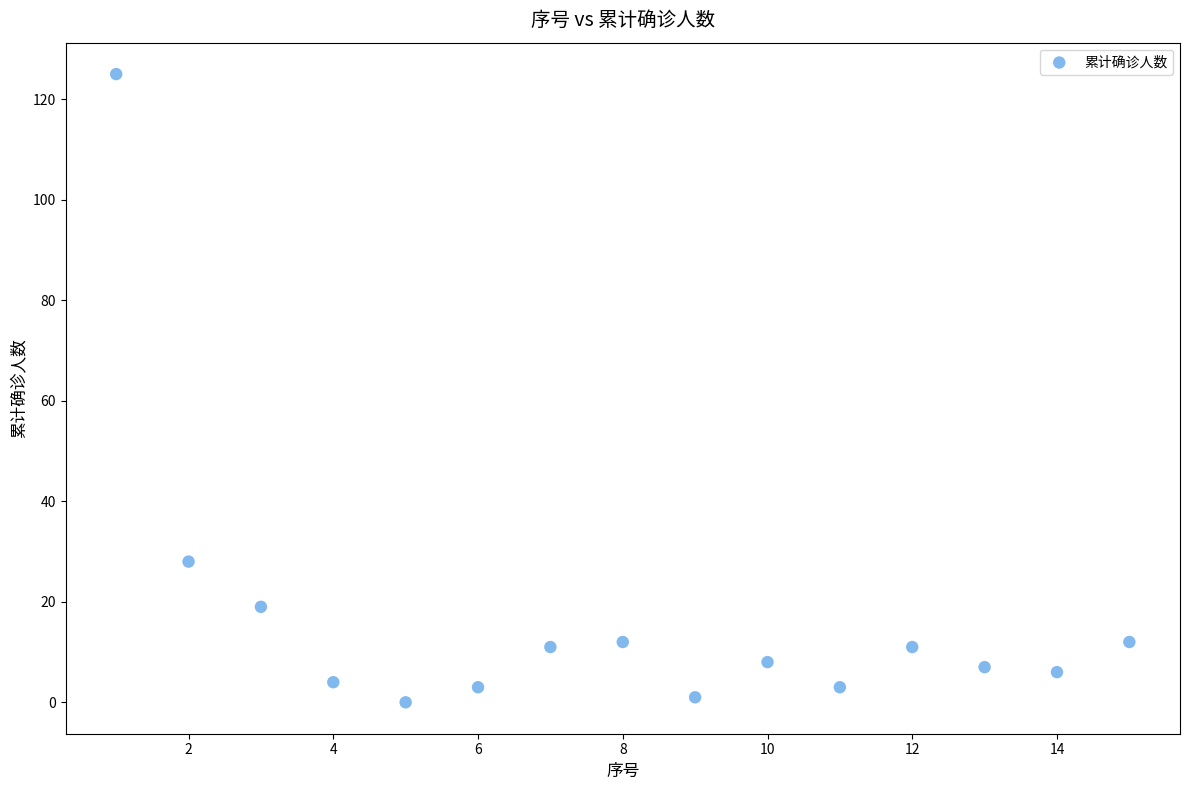

What is the range of X values (max minus min)?

14